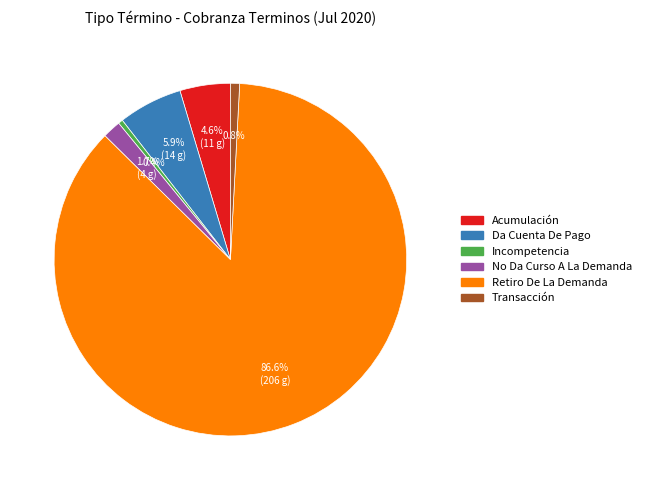

Is the sum of No Da Curso A La Demanda and Transacción greater than half?

No